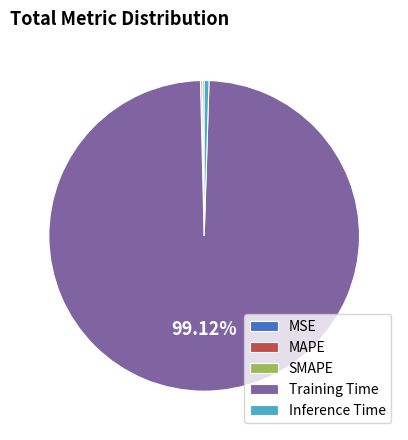

What is the largest slice in the pie chart?

Training Time